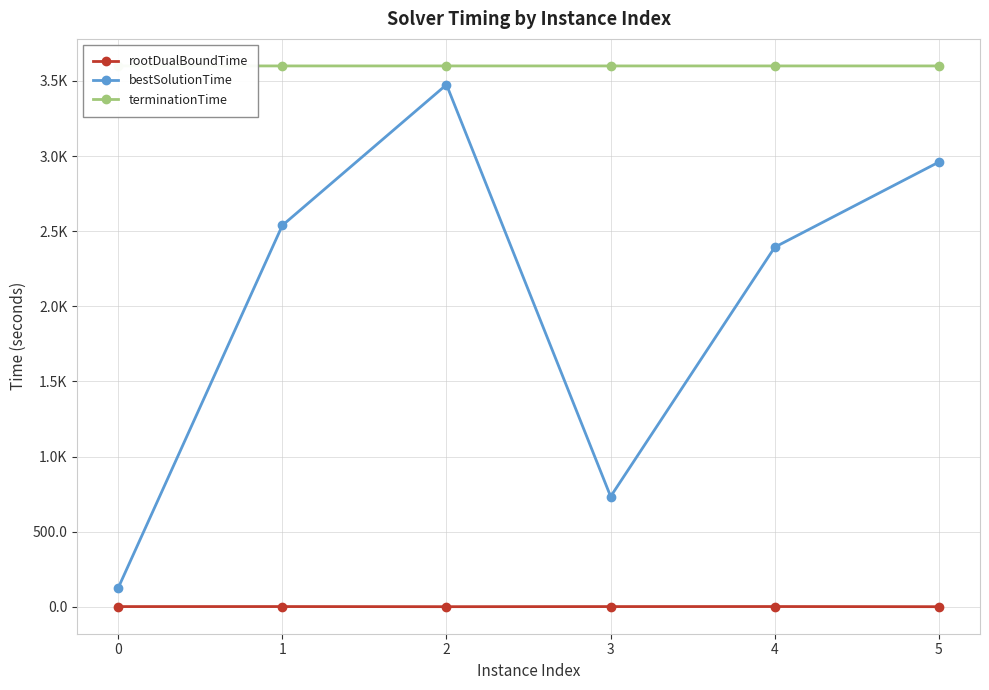

Is this an area chart (filled region under the line)?

No